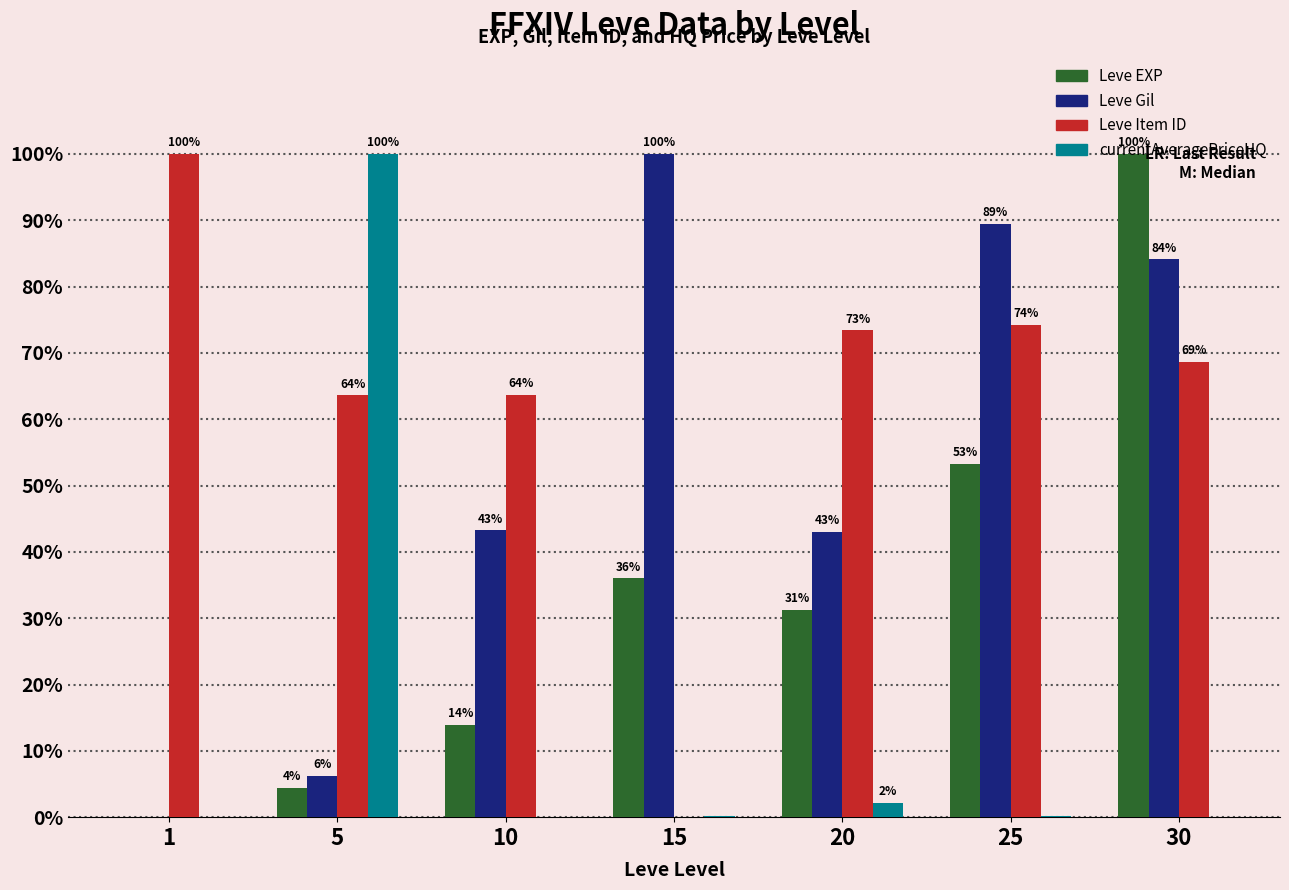

At which category is the sum across all series the highest?

30